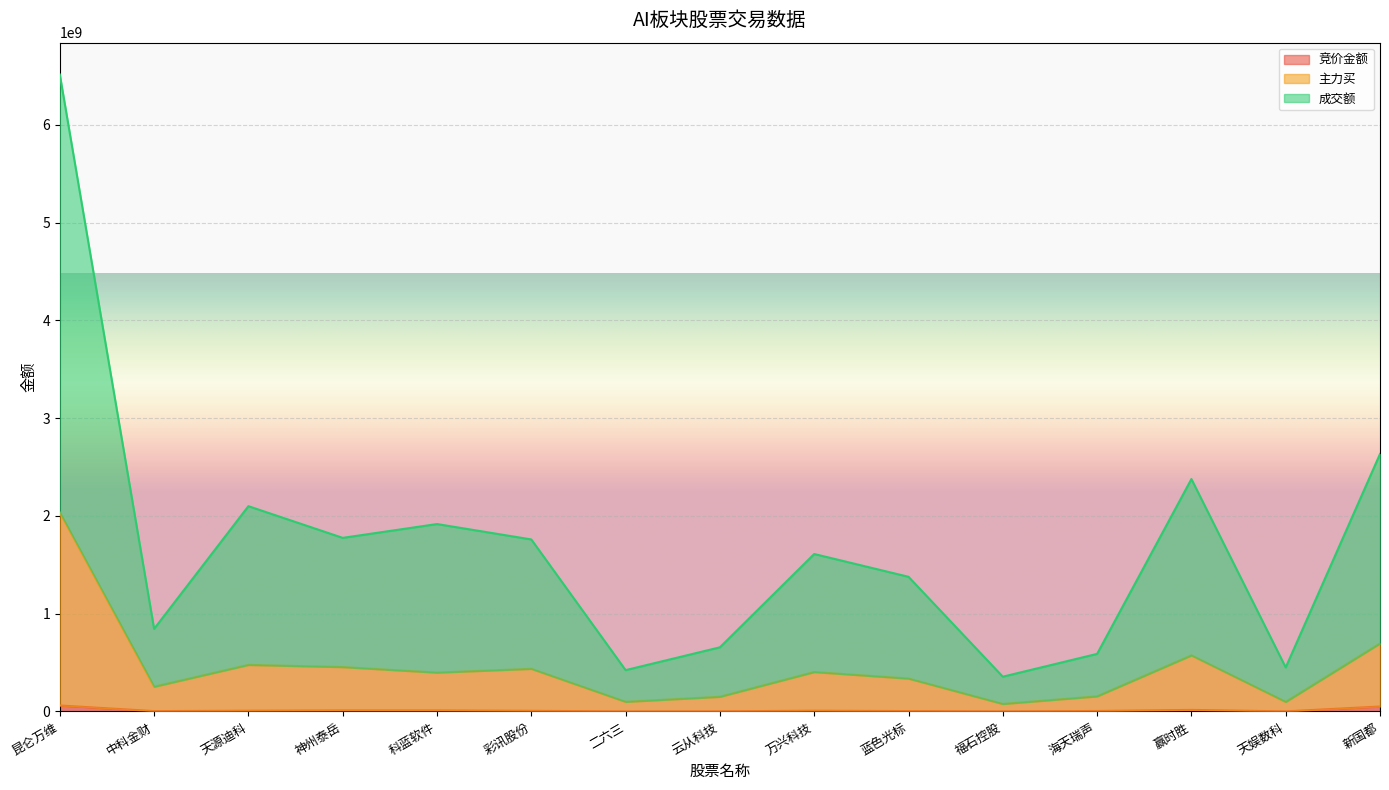

True or false: 成交额 and 竞价金额 intersect in this chart.

False